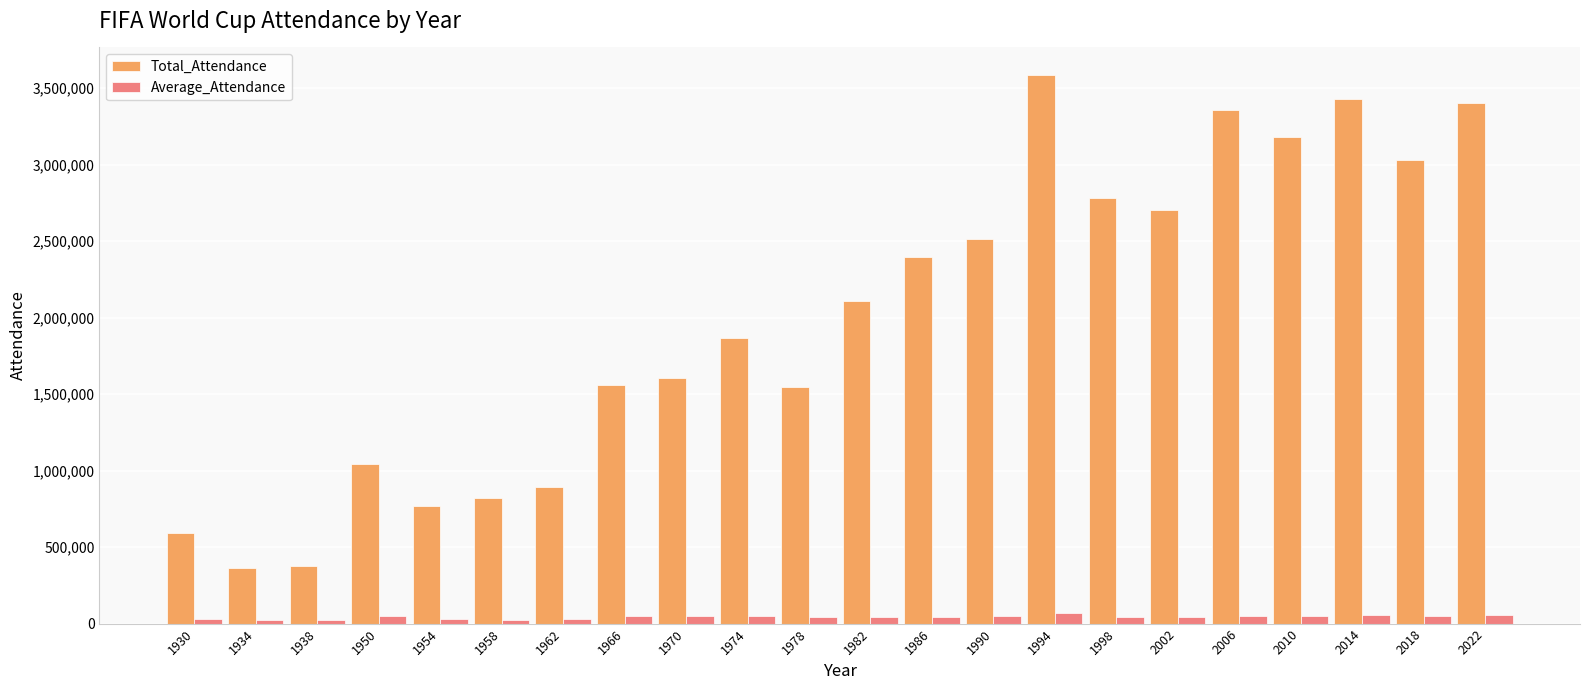

At which label does Total_Attendance reach its peak?

1994